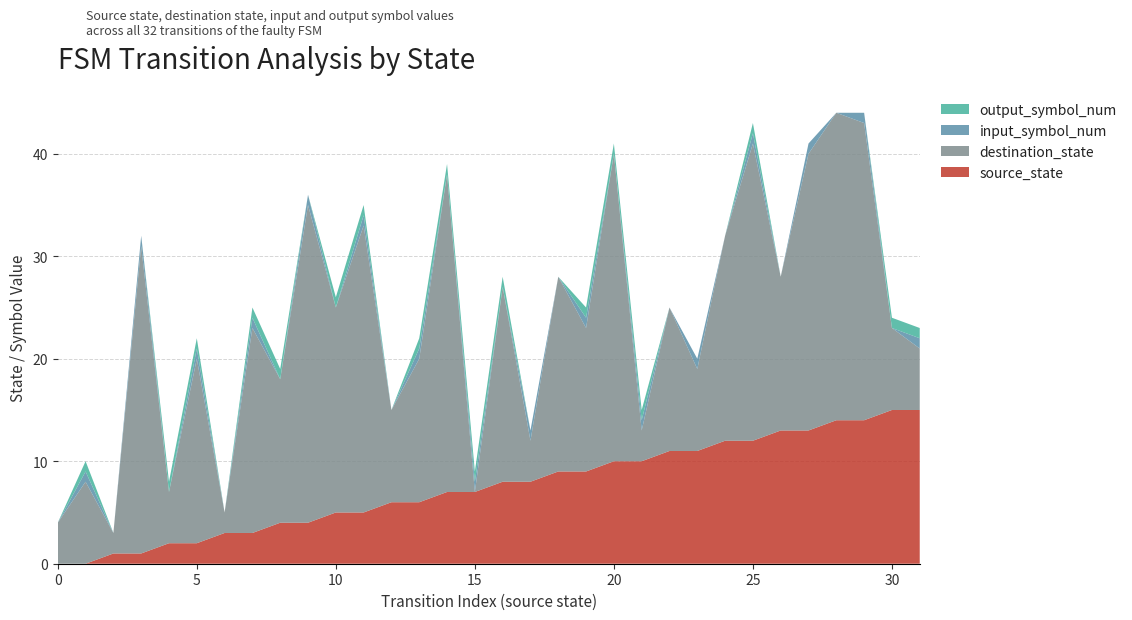

Reading right to left, extract all data points from this chart.

source_state: 31=15	30=15	29=14	28=14	27=13	26=13	25=12	24=12	23=11	22=11	21=10	20=10	19=9	18=9	17=8	16=8	15=7	14=7	13=6	12=6	11=5	10=5	9=4	8=4	7=3	6=3	5=2	4=2	3=1	2=1	1=0	0=0
destination_state: 31=6	30=8	29=29	28=30	27=27	26=15	25=29	24=20	23=8	22=14	21=3	20=30	19=14	18=19	17=4	16=19	15=0	14=31	13=14	12=9	11=28	10=20	9=31	8=14	7=20	6=2	5=18	4=5	3=30	2=2	1=8	0=4
input_symbol_num: 31=1	30=0	29=1	28=0	27=1	26=0	25=1	24=0	23=1	22=0	21=1	20=0	19=1	18=0	17=1	16=0	15=1	14=0	13=1	12=0	11=1	10=0	9=1	8=0	7=1	6=0	5=1	4=0	3=1	2=0	1=1	0=0
output_symbol_num: 31=1	30=1	29=0	28=0	27=0	26=0	25=1	24=0	23=0	22=0	21=1	20=1	19=1	18=0	17=0	16=1	15=1	14=1	13=1	12=0	11=1	10=1	9=0	8=1	7=1	6=0	5=1	4=1	3=0	2=0	1=1	0=0